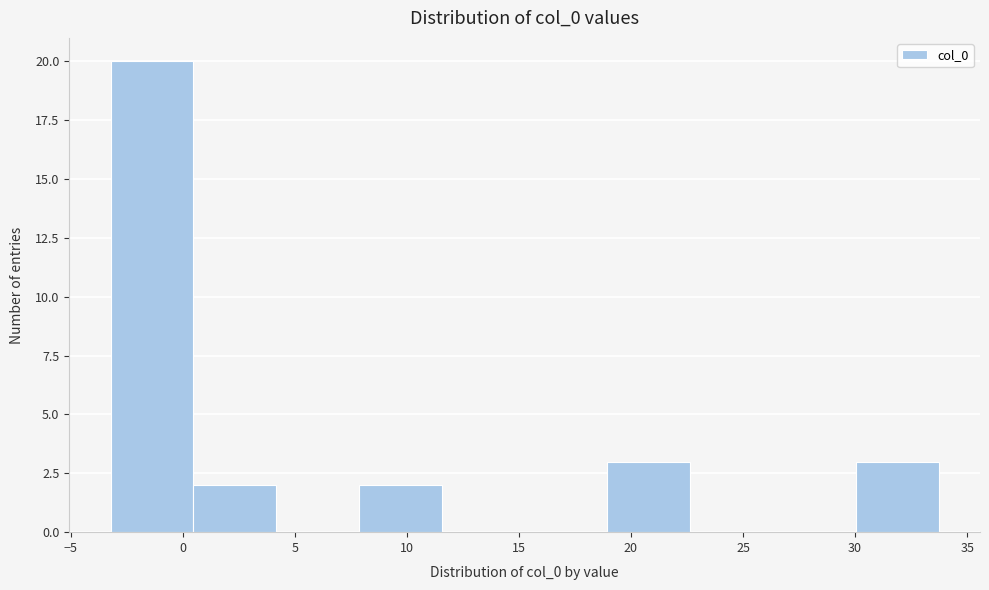

Reading left to right, transcribe this chart: for each bar, give the range it covers on the x-axis and its height. Neither the bar edges nor the heights are printed on the chart, so give them approximately, as read against the axes.

-3.0 to 0.5: 20
0.5 to 4.0: 2
4.0 to 8.0: 0
8.0 to 11.5: 2
11.5 to 15.5: 0
15.5 to 19.0: 0
19.0 to 22.5: 3
22.5 to 26.5: 0
26.5 to 30.0: 0
30.0 to 33.5: 3